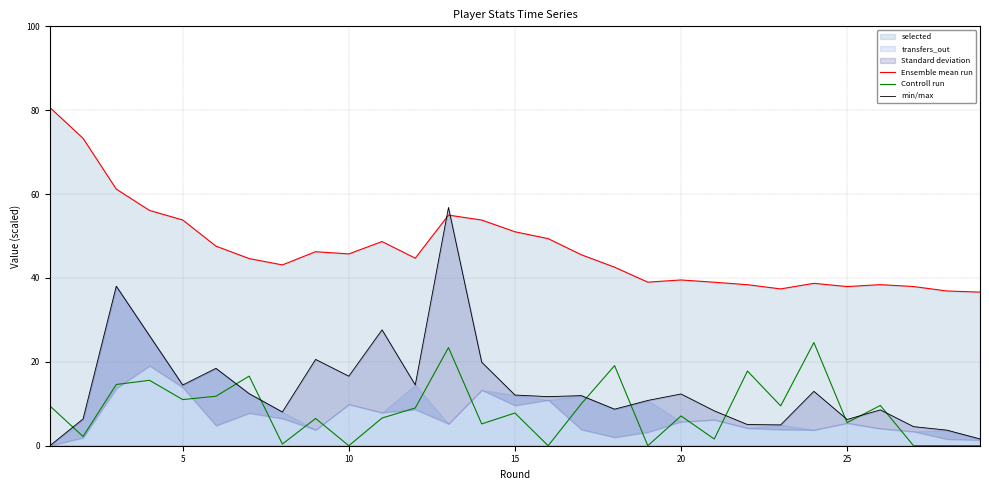

True or false: Ensemble mean run and Controll run intersect in this chart.

False